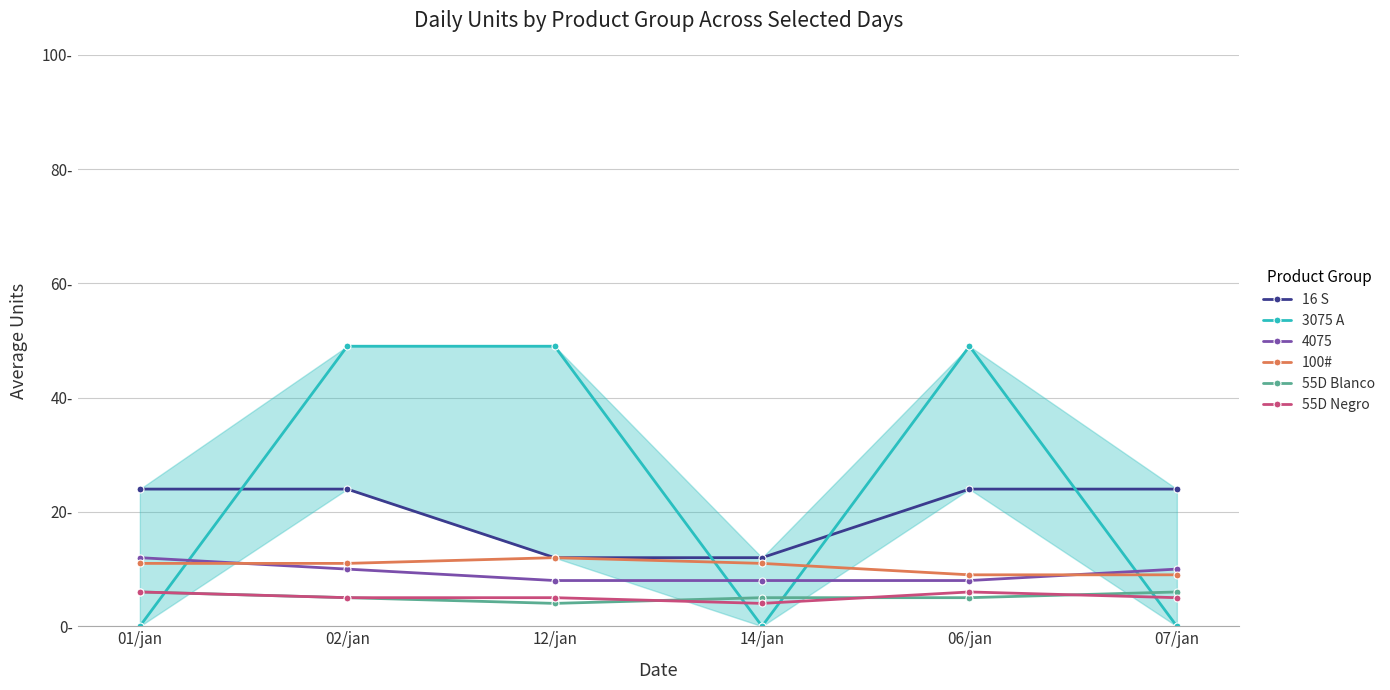

What position from the left is 01/jan?

1